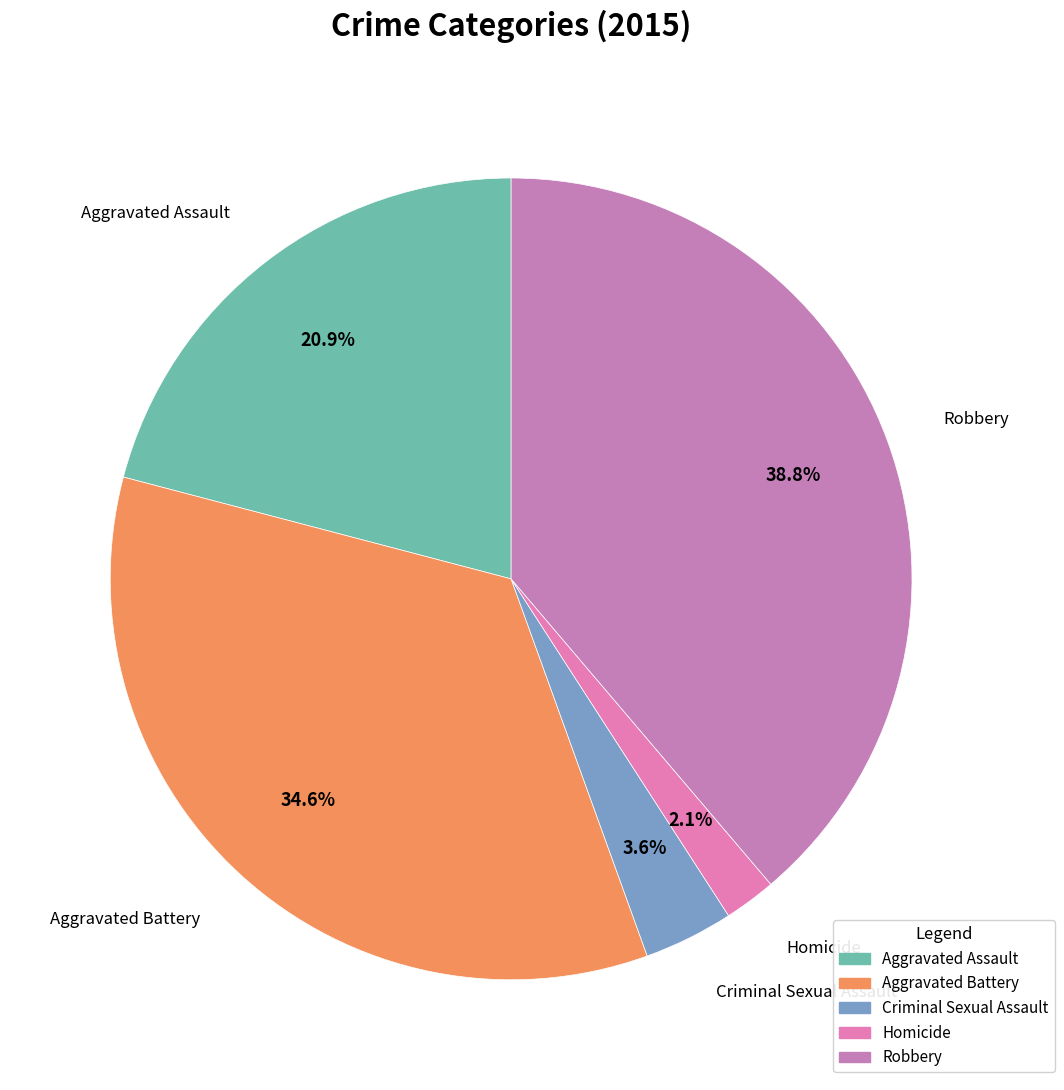

How much of the chart is everything except Aggravated Assault?

79.1%